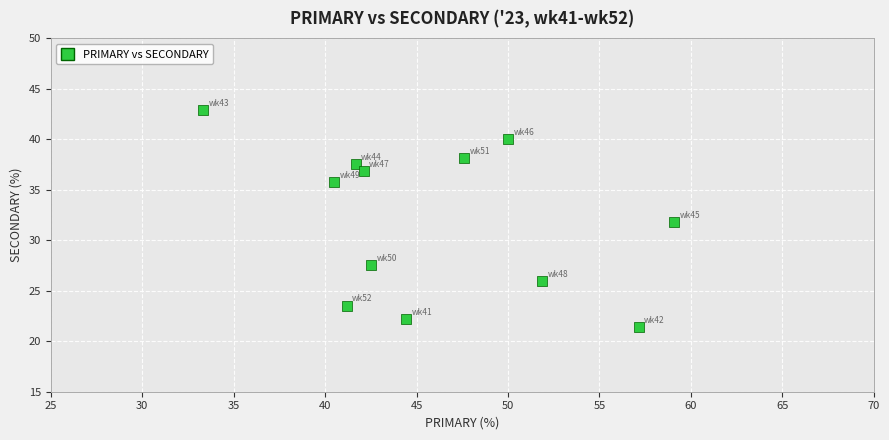

What is the range of Y values (max minus min)?

21.4